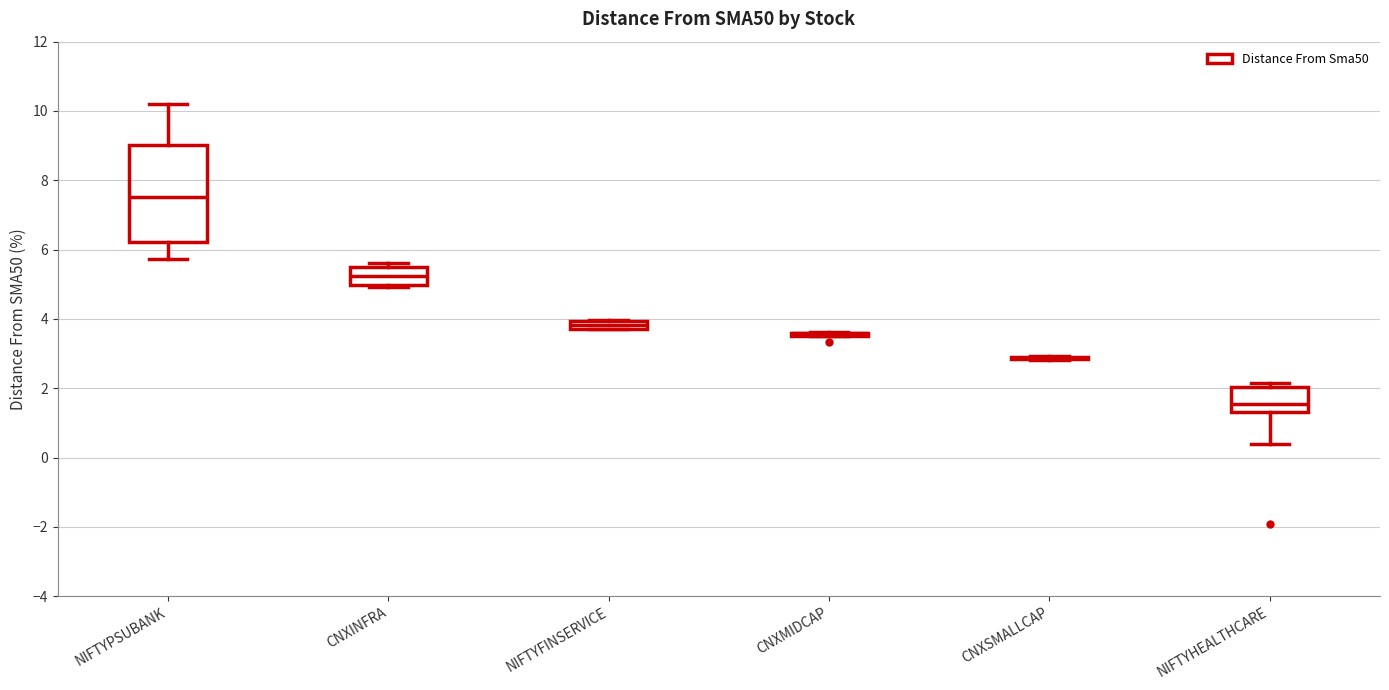

Which box is the tallest, from its lower edge to its upper edge?

NIFTYPSUBANK